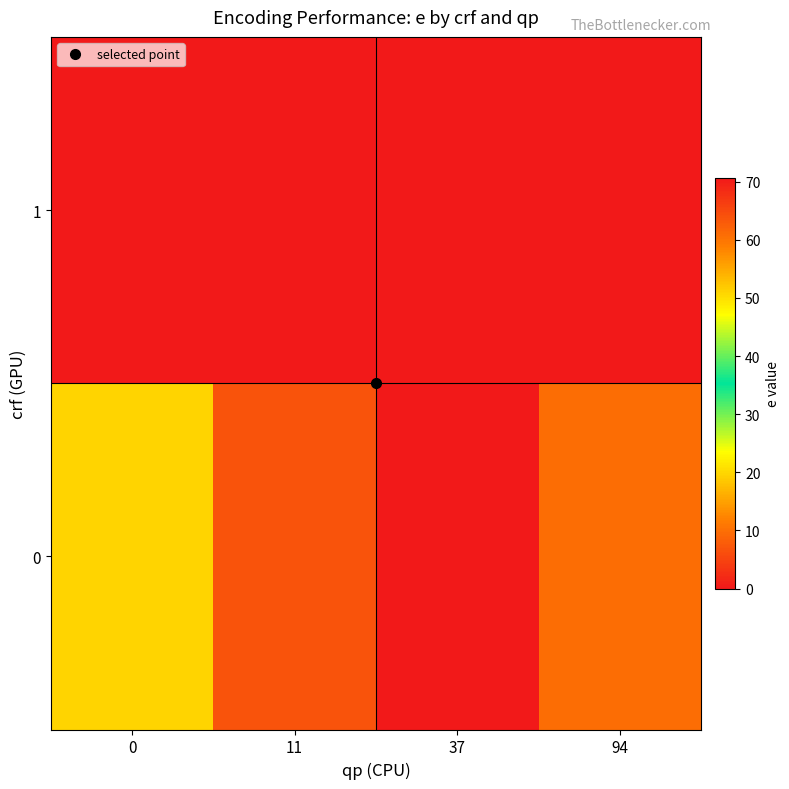

At 37, list the series in order from largest to smallest.

0, 1